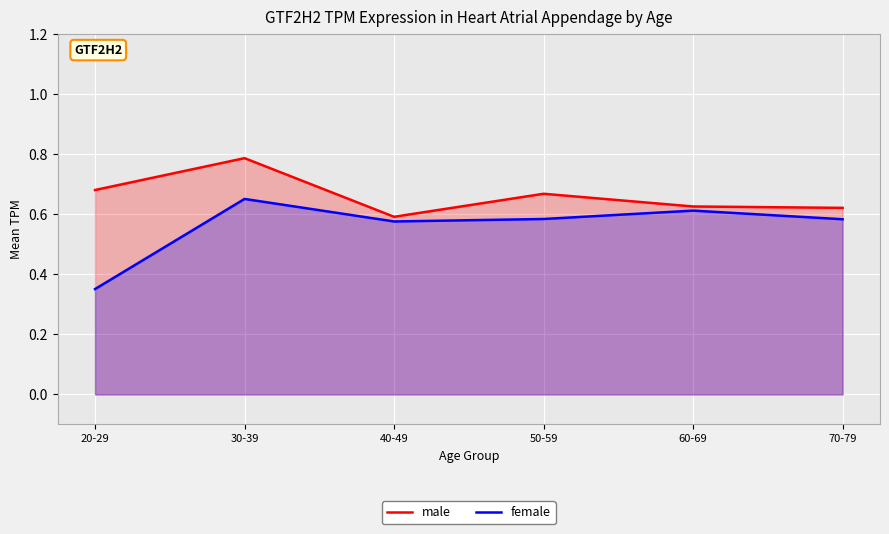

List the labels in order of female value, largest first.

30-39, 60-69, 50-59, 70-79, 40-49, 20-29